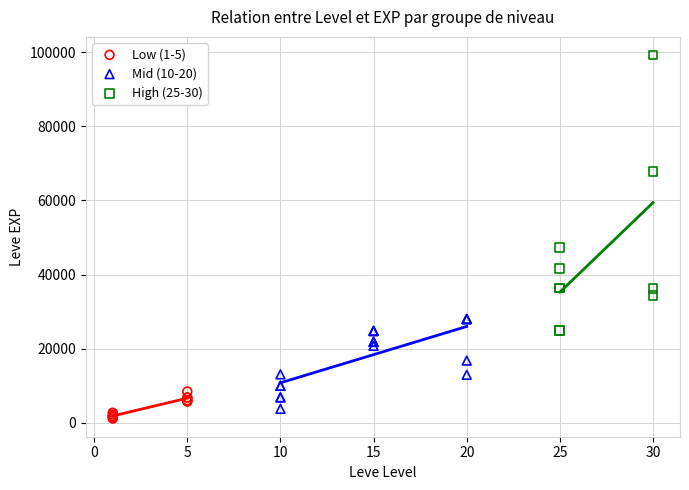

What are all the series names shown in the legend?

Low (1-5), Mid (10-20), High (25-30)